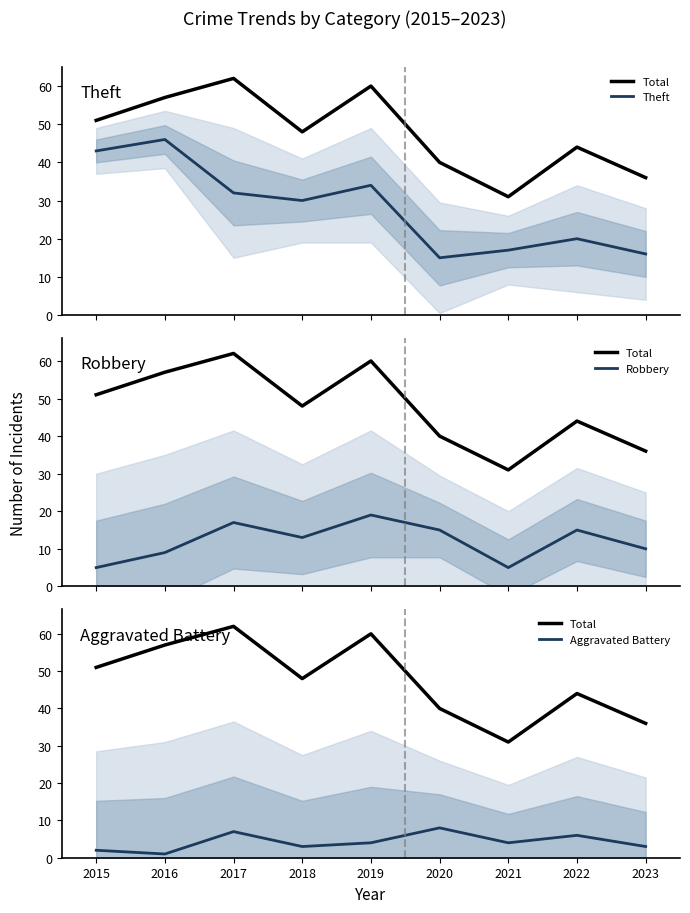

Where does the Total series first go above 48?

2015